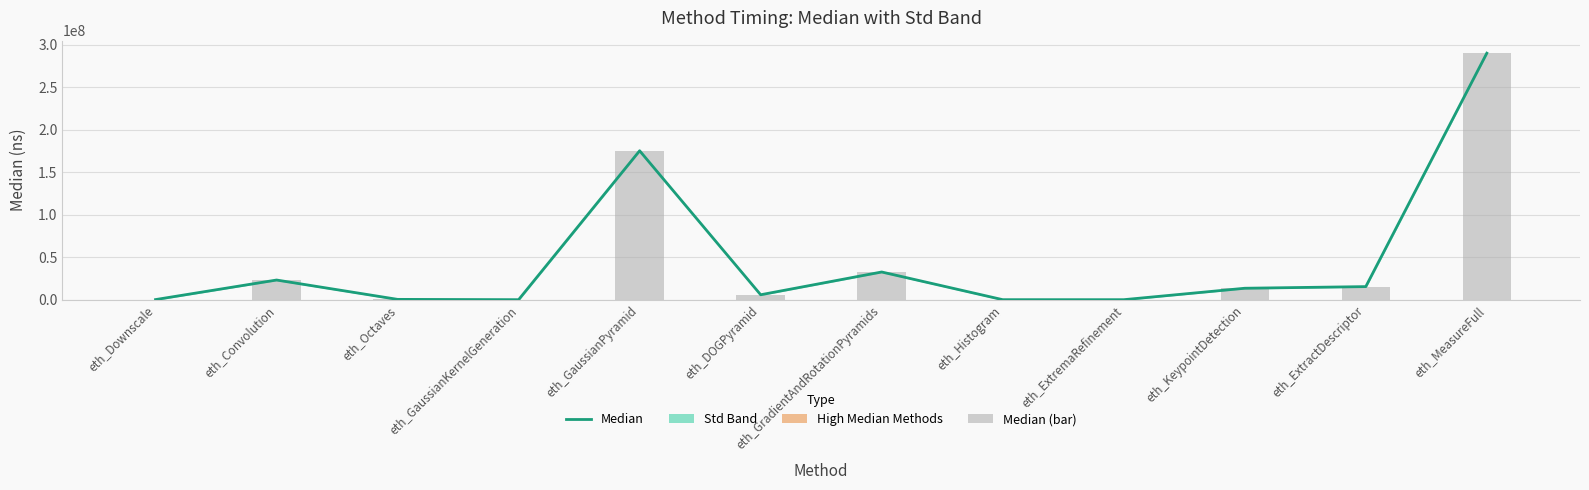

Which series changed the most between eth_Convolution and eth_KeypointDetection?

Median